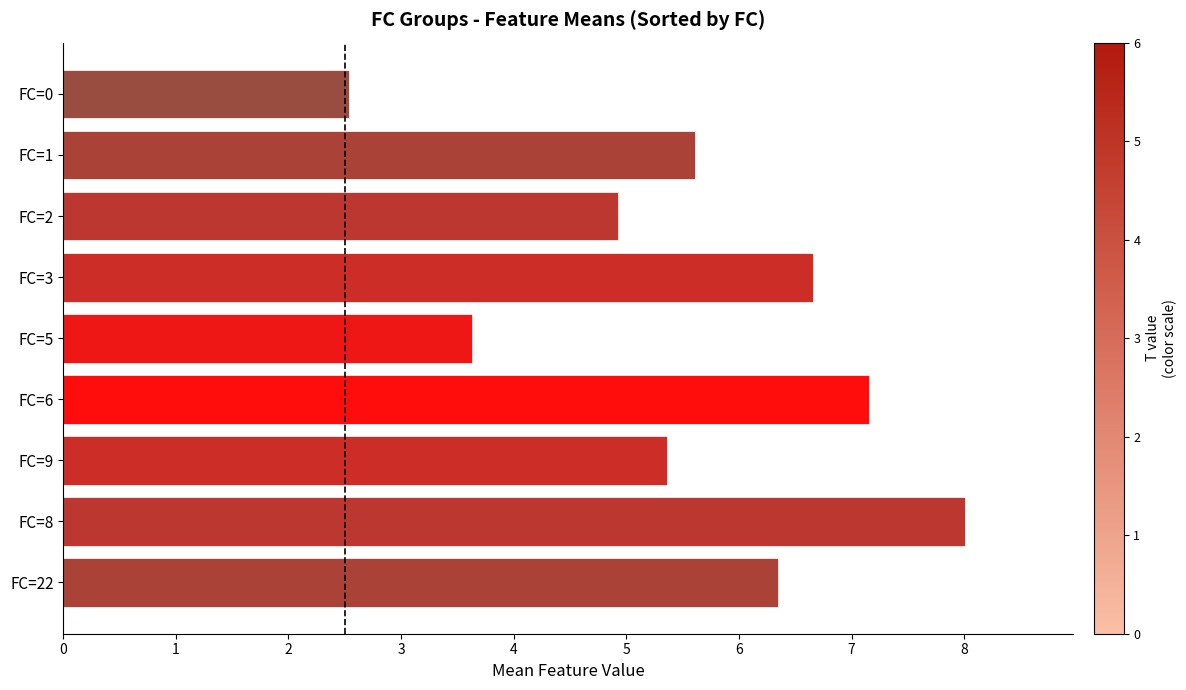

Approximately how many times larger is the value at FC=5 compared to FC=6?

0.5